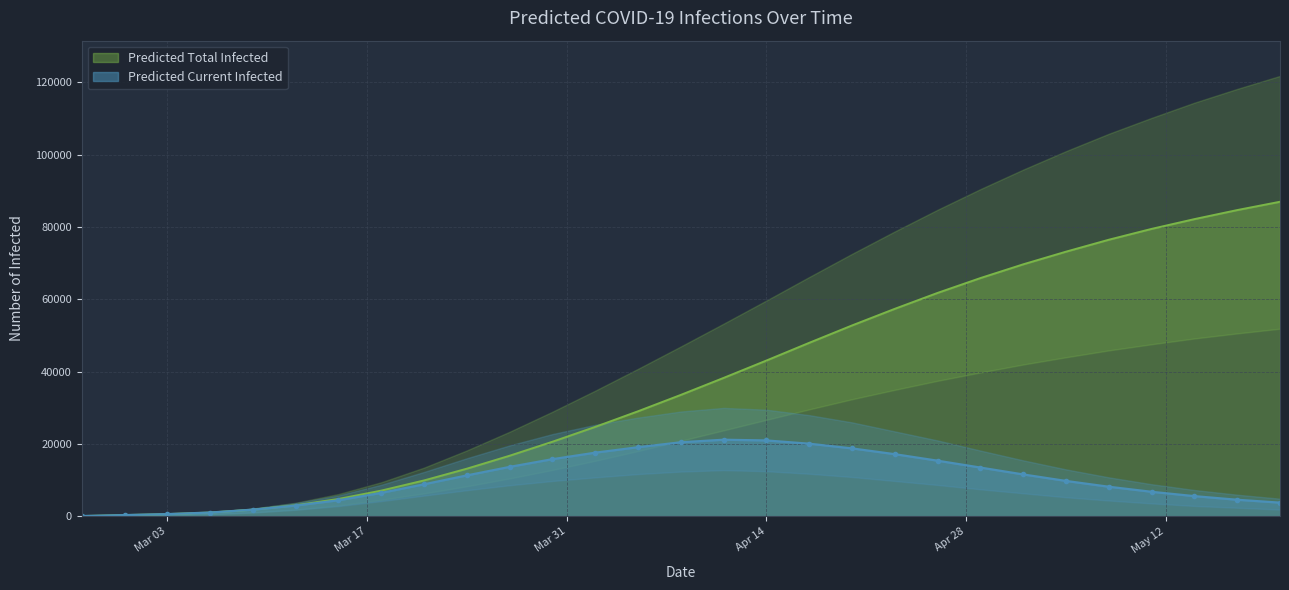

Where is the first local maximum for predicted_current_infected_mean?

15